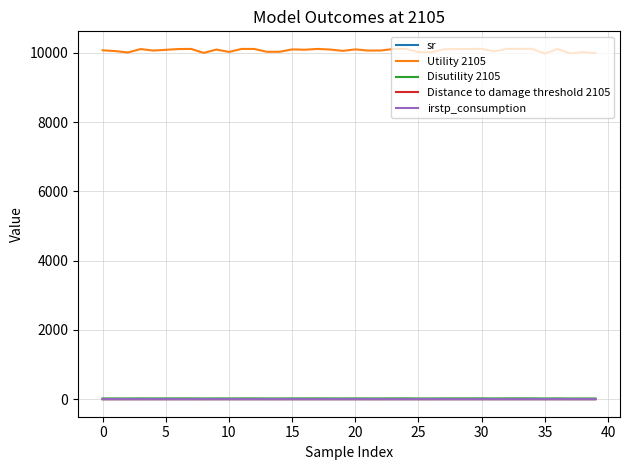

Which series has the widest spread of values?

Utility 2105